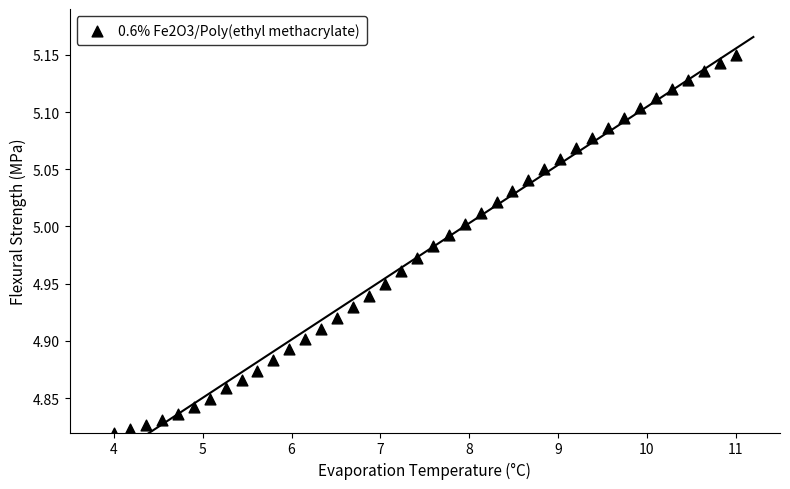

What is the range of Y values (max minus min)?

0.3